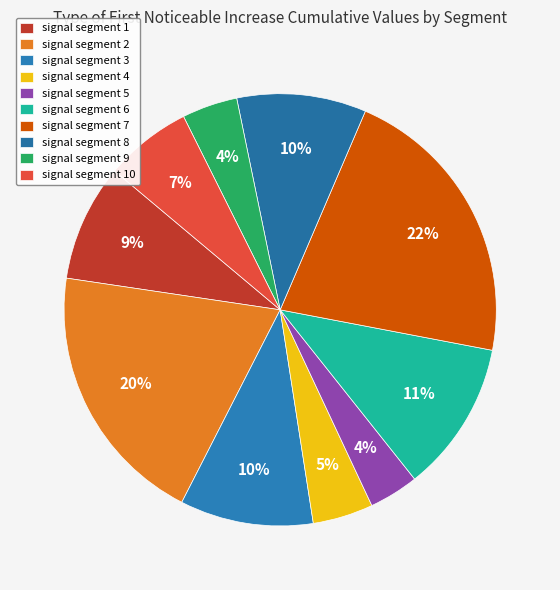

How many slices are in this pie chart?

10